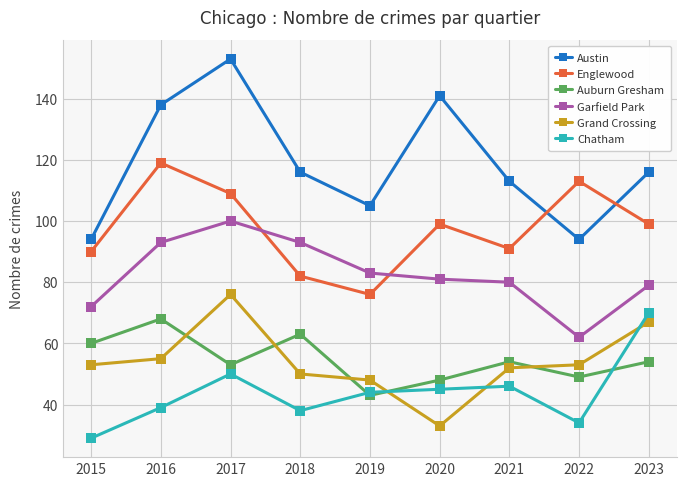

Reading left to right, extract all data points from this chart.

Austin: 94	138	153	116	105	141	113	94	116
Englewood: 90	119	109	82	76	99	91	113	99
Auburn Gresham: 60	68	53	63	43	48	54	49	54
Garfield Park: 72	93	100	93	83	81	80	62	79
Grand Crossing: 53	55	76	50	48	33	52	53	67
Chatham: 29	39	50	38	44	45	46	34	70